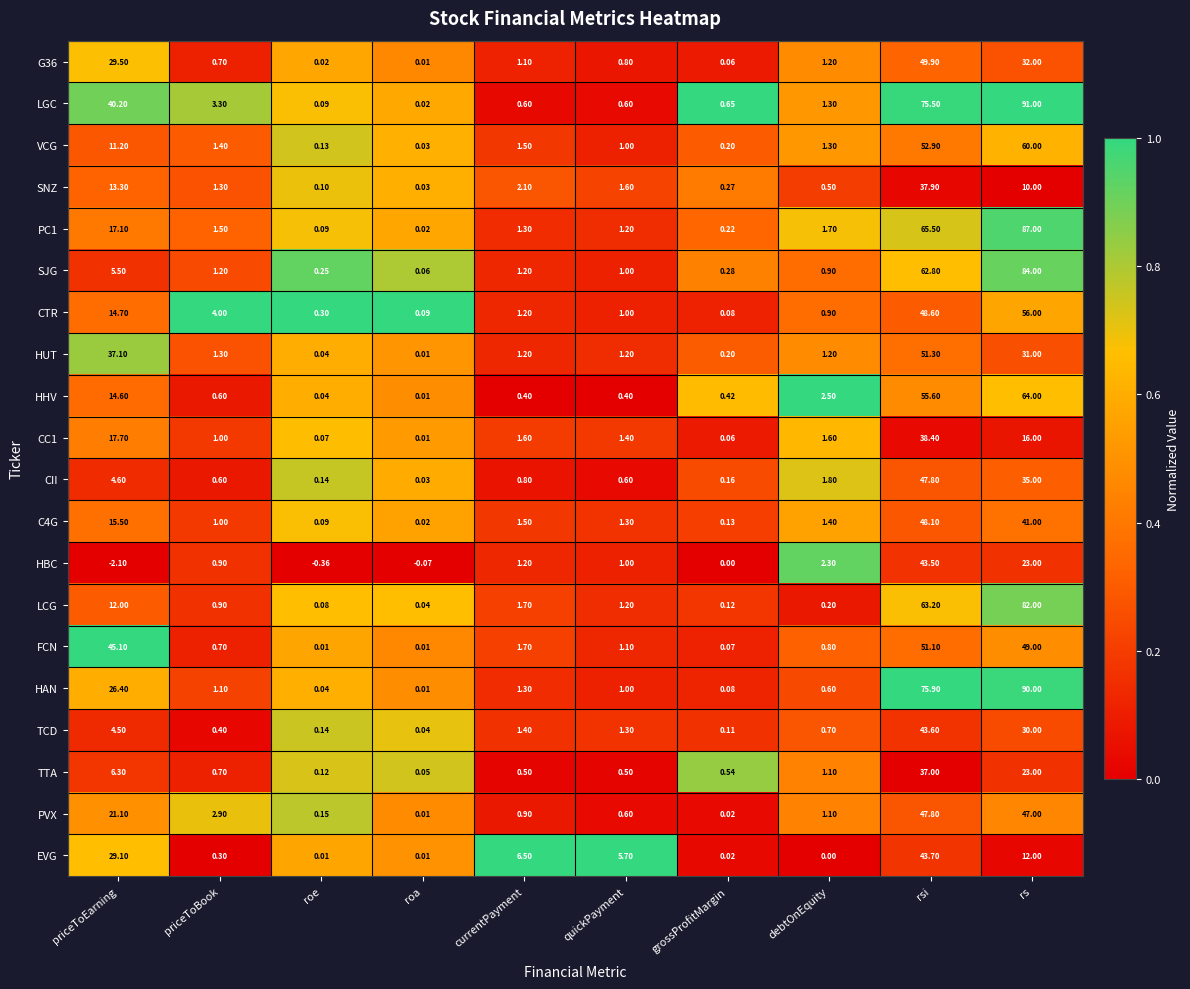

List the labels in order of G36 value, smallest first.

roa, roe, grossProfitMargin, priceToBook, quickPayment, currentPayment, debtOnEquity, priceToEarning, rs, rsi